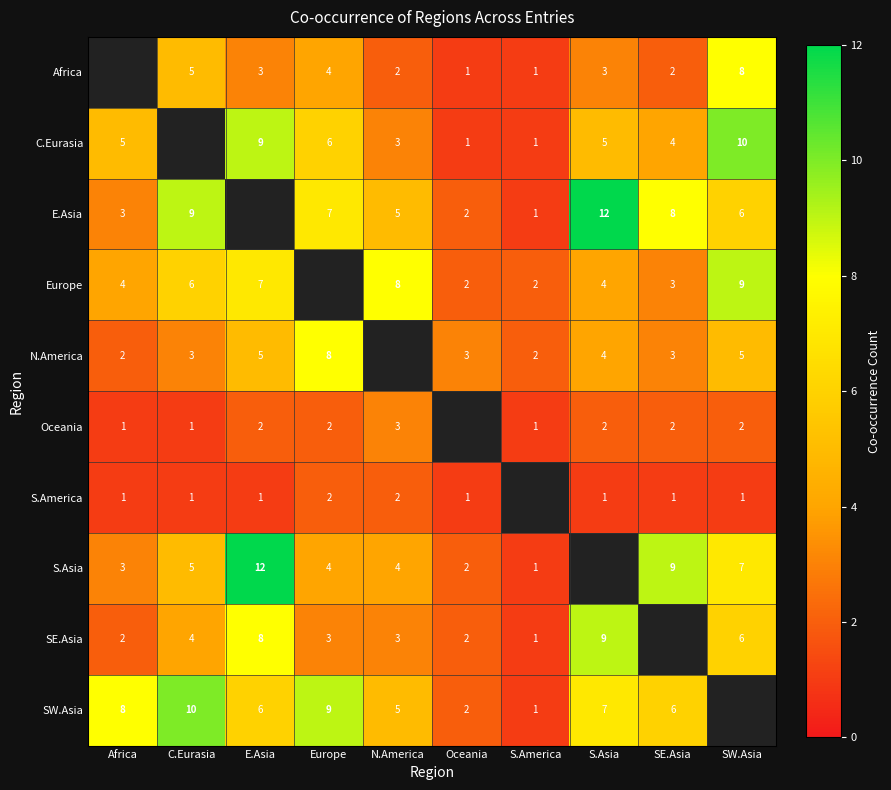

Is the value of Europe at SW.Asia greater than the value of SW.Asia at C.Eurasia?

No